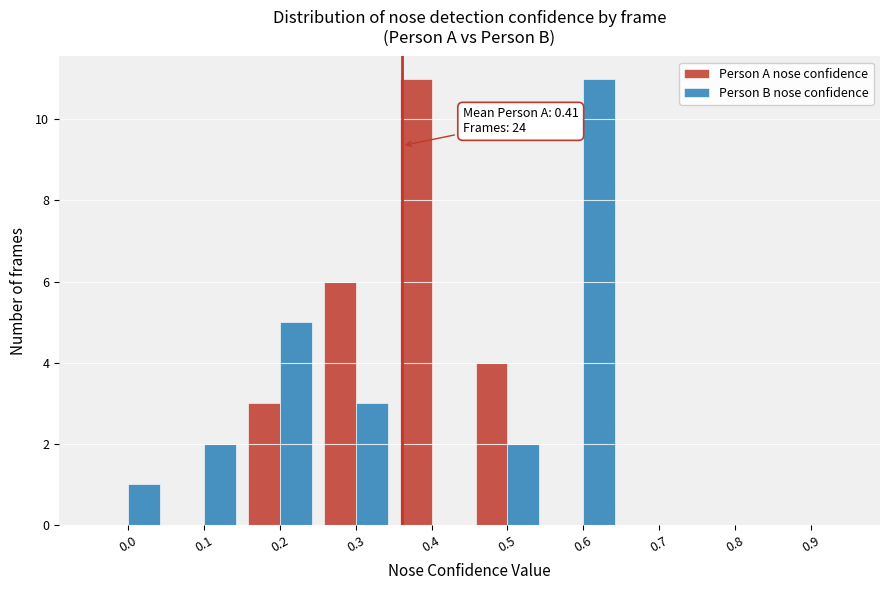

Reading left to right, list all the values displayed in this chart.

Person A nose confidence: 0.0=0	0.1=0	0.2=3	0.3=6	0.4=11	0.5=4	0.6=0	0.7=0	0.8=0	0.9=0
Person B nose confidence: 0.0=1	0.1=2	0.2=5	0.3=3	0.4=0	0.5=2	0.6=11	0.7=0	0.8=0	0.9=0